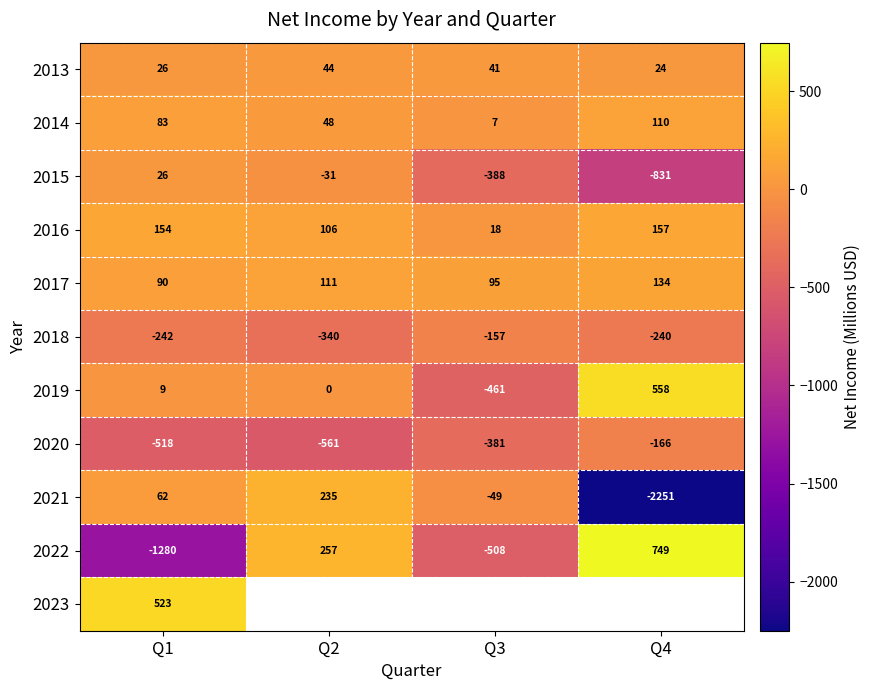

What is the smallest value displayed?

-2250.8